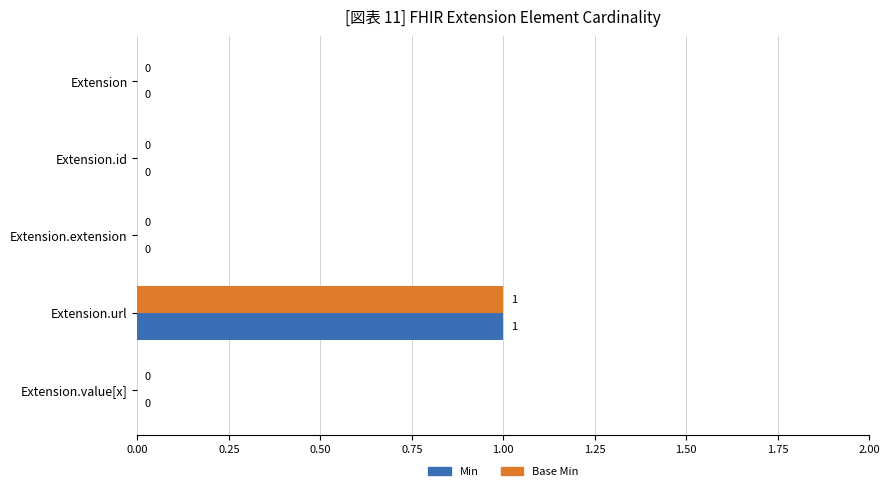

Which label corresponds to the largest value in the chart?

Extension.url